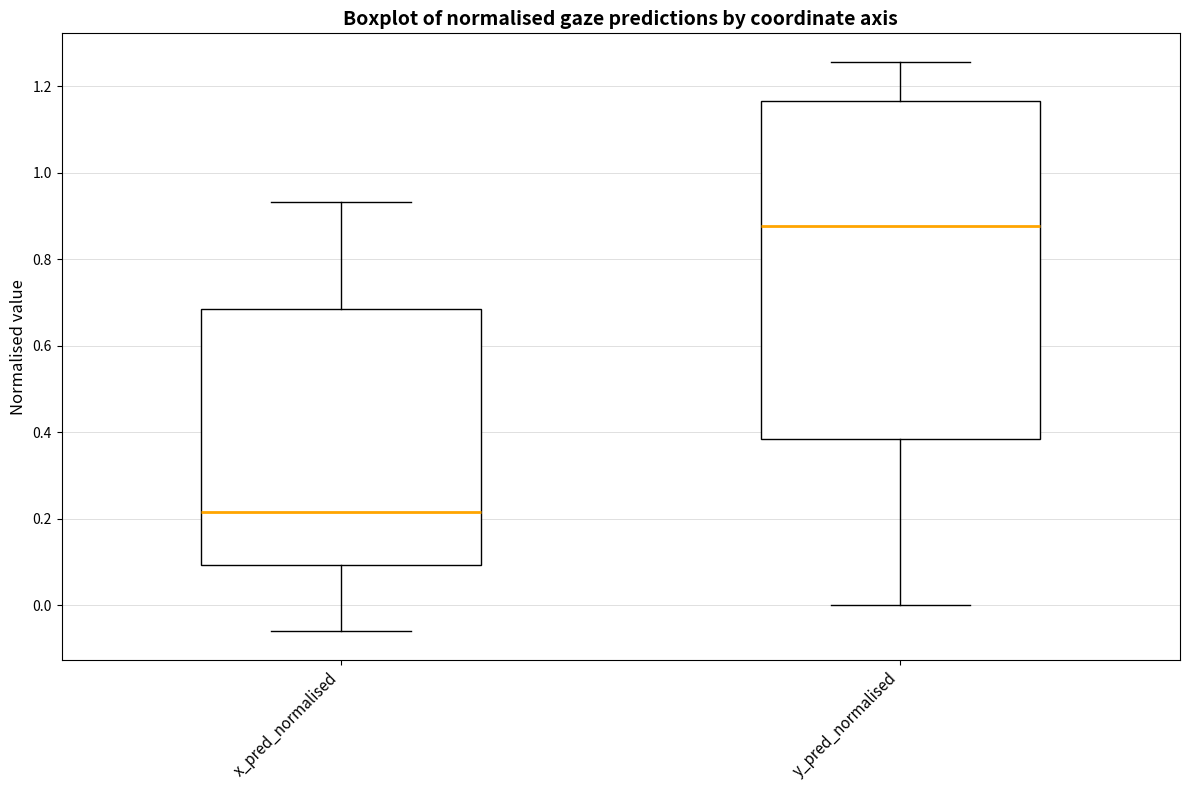

Where is the upper edge of the box for y_pred_normalised on the y-axis? The values are not printed on the chart, so give them approximately, as read against the axis.

1.16